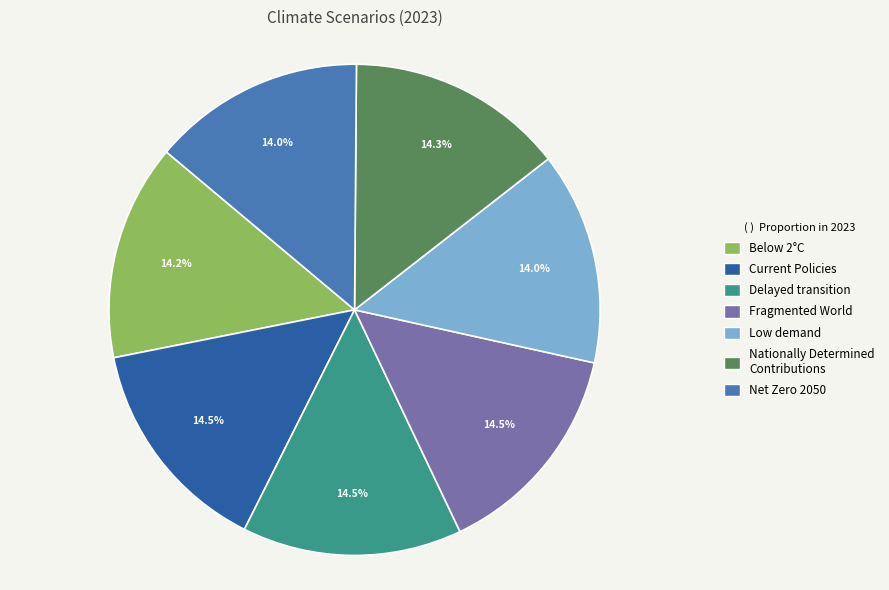

What portion of the pie excludes Fragmented World?

85.5%